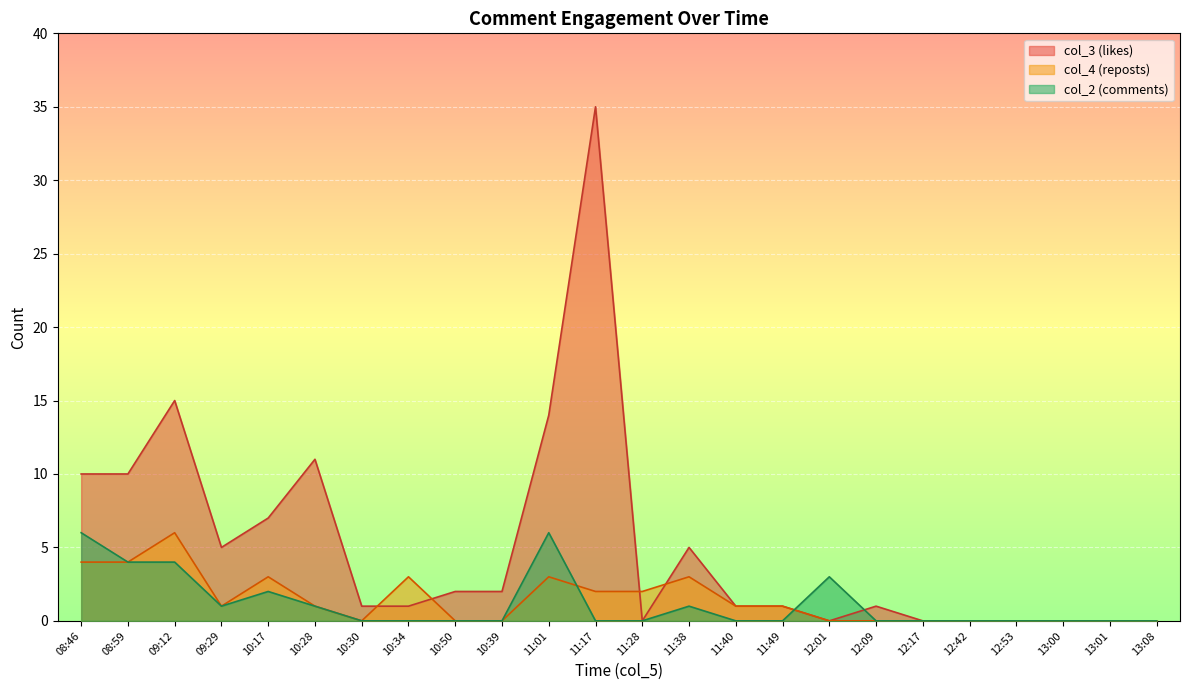

At how many categories does at least one series exceed 17?

1